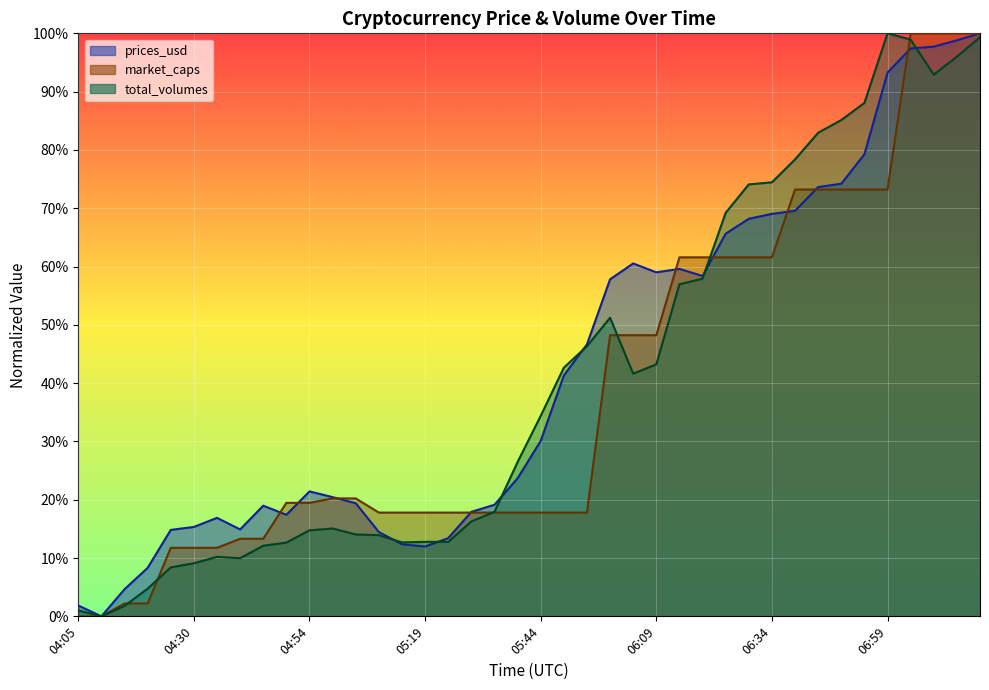

After their last crossing, which series has the higher values: total_volumes or prices_usd?

prices_usd